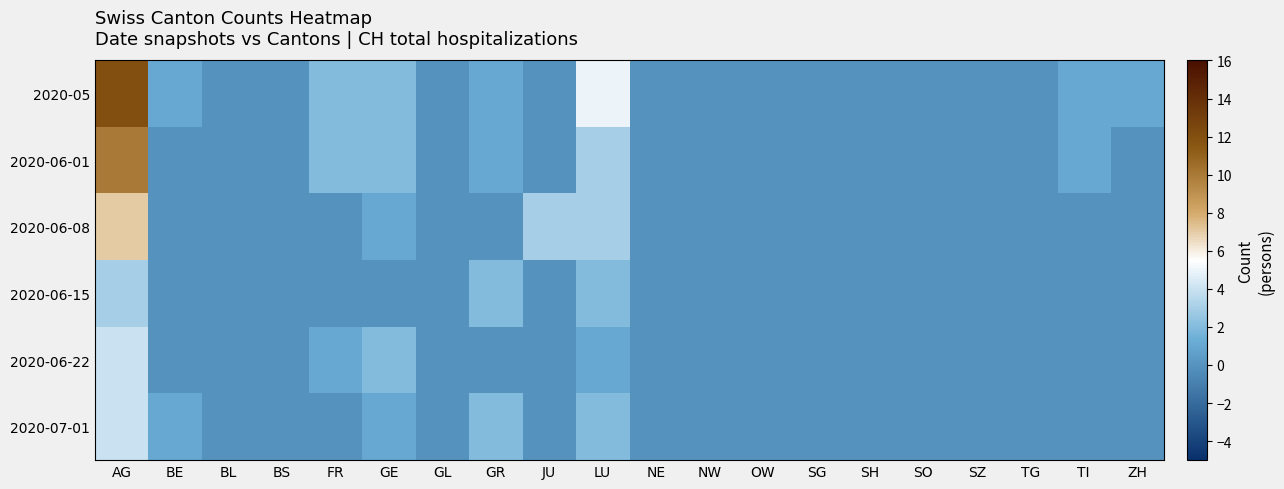

At which category is the sum across all series the highest?

AG